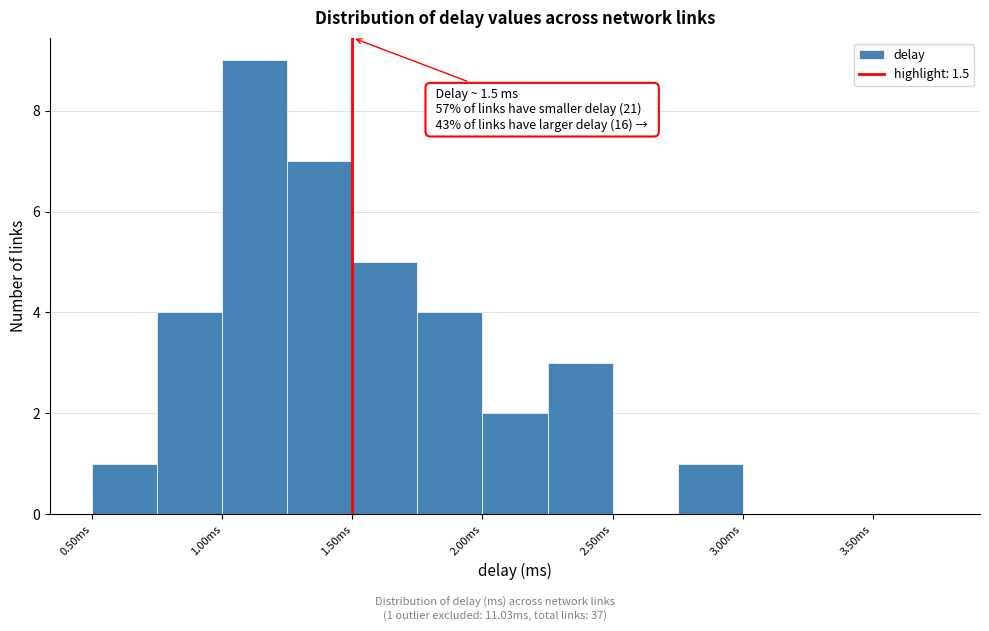

Which range on the x-axis has the tallest bar?

1.00 to 1.25